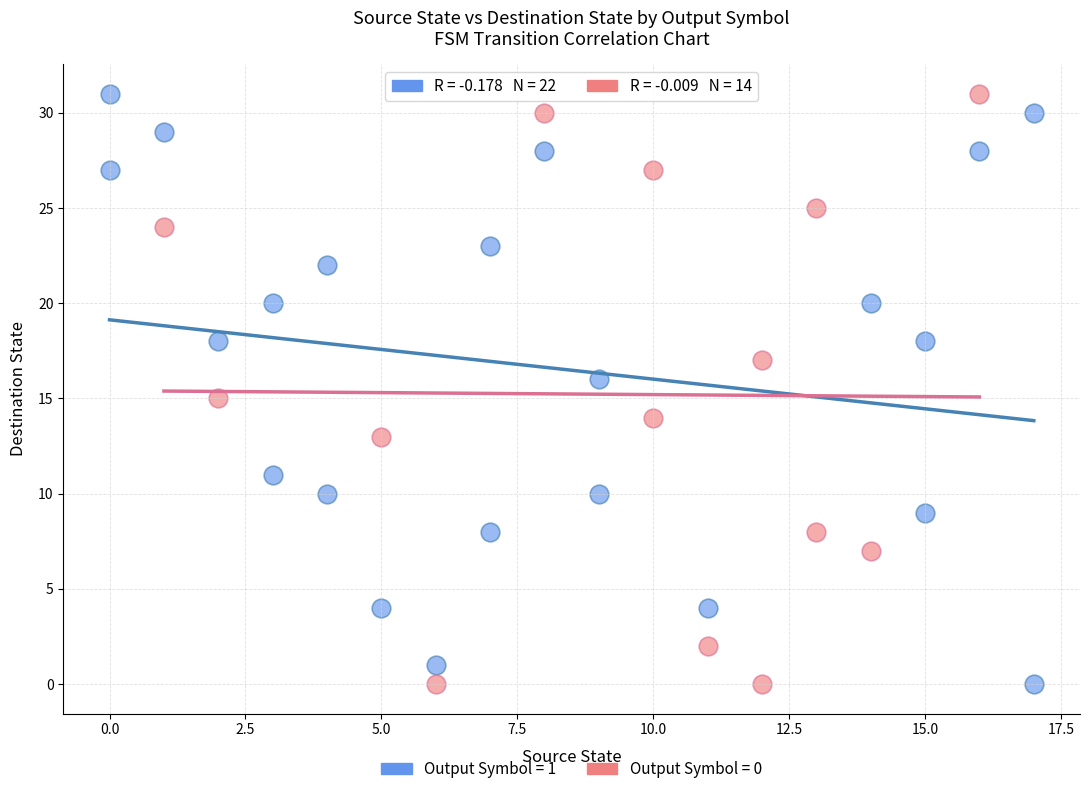

What are all the series names shown in the legend?

Output Symbol = 1, Output Symbol = 0